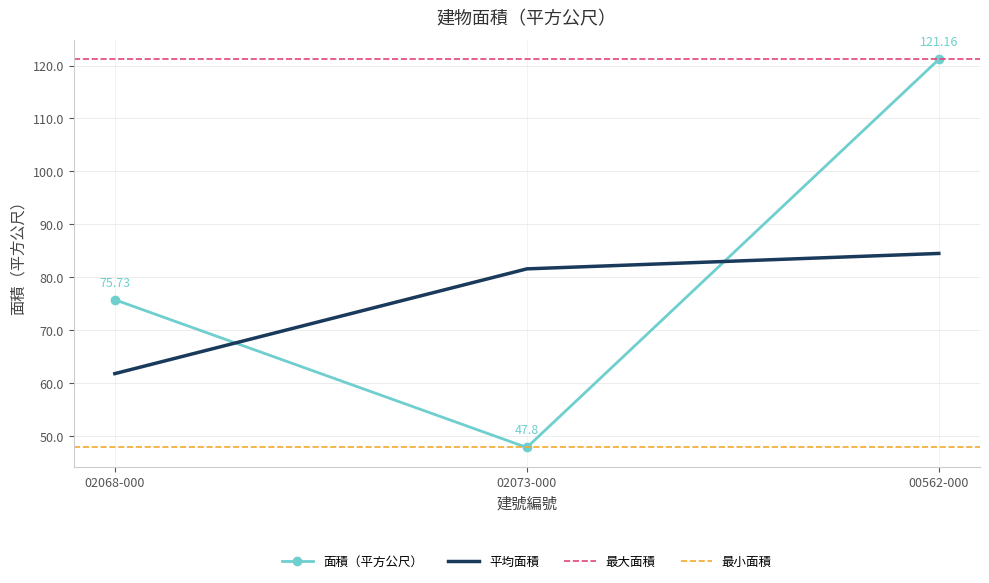

What is the difference between the maximum and minimum values?

73.4